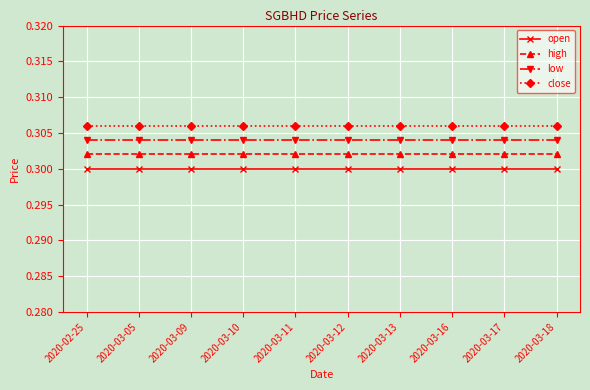

True or false: low and high intersect in this chart.

False